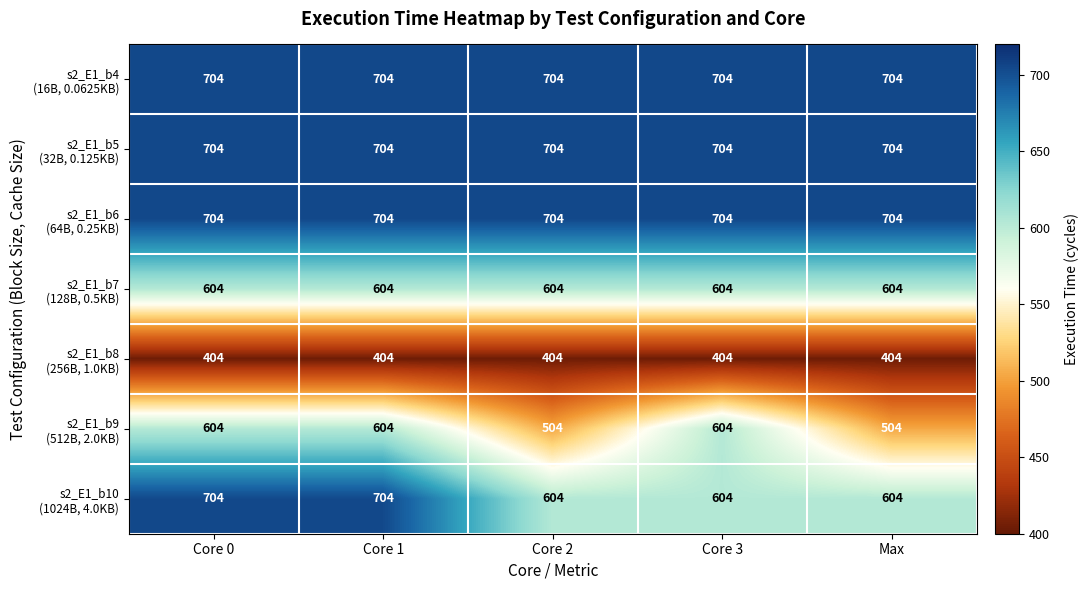

At how many categories does at least one series exceed 456?

5